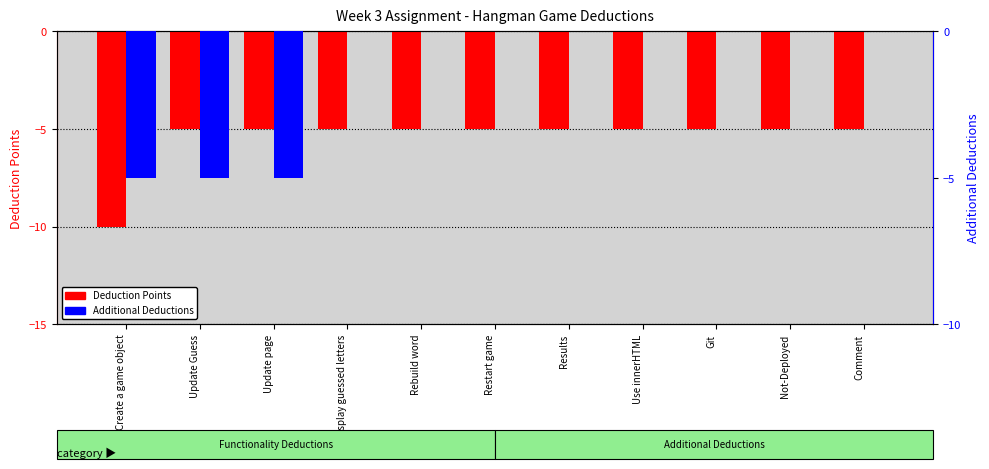

Between Results and Rebuild word, which is larger?

Results